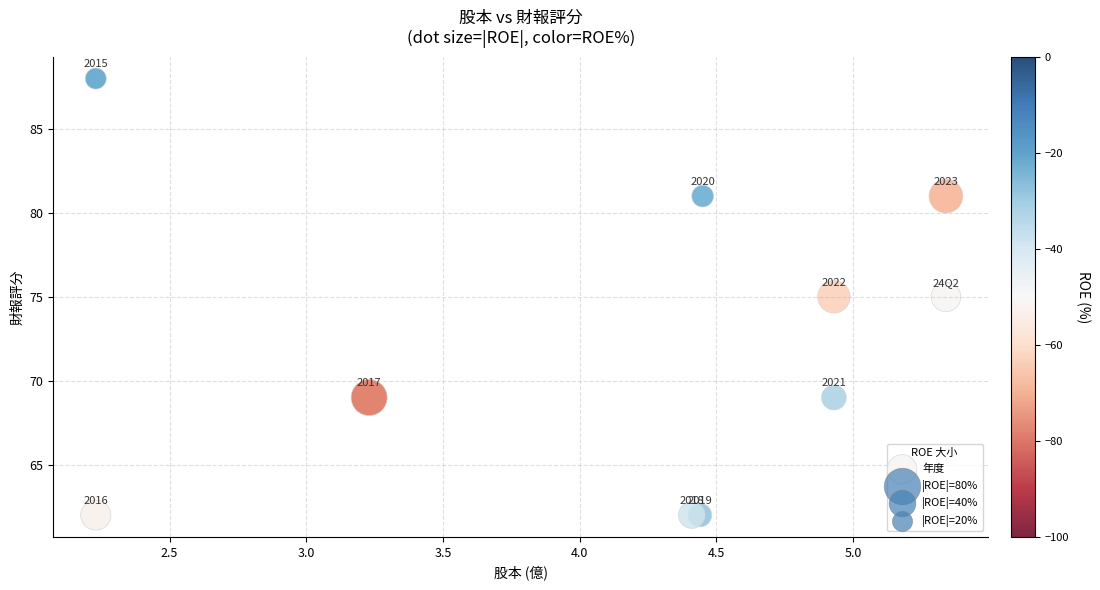

What Y value in the scatter plot is closest to 75?

75